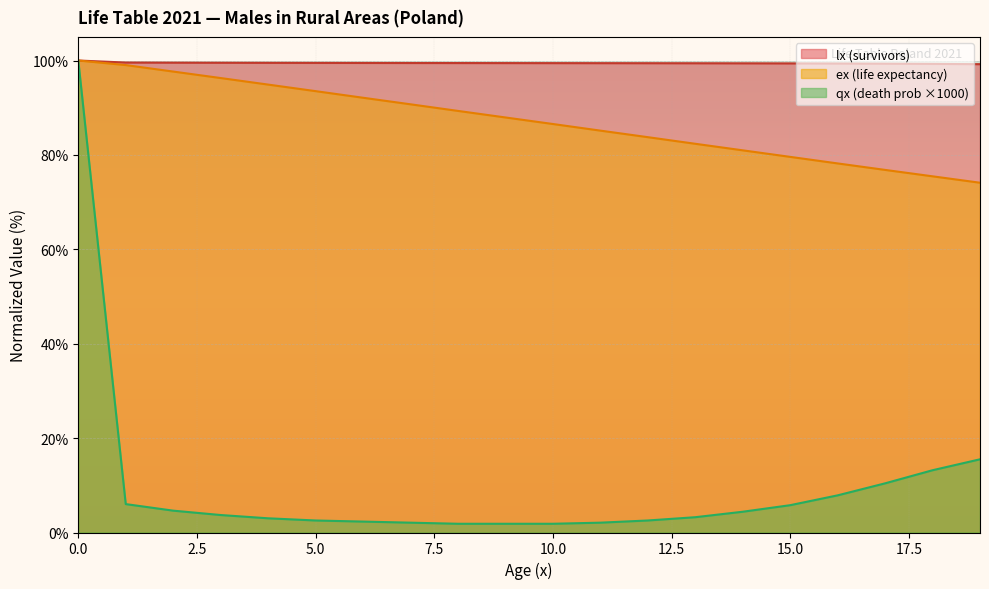

Is it true that qx (death prob ×1000) equals 5.8 at 15.0?

True